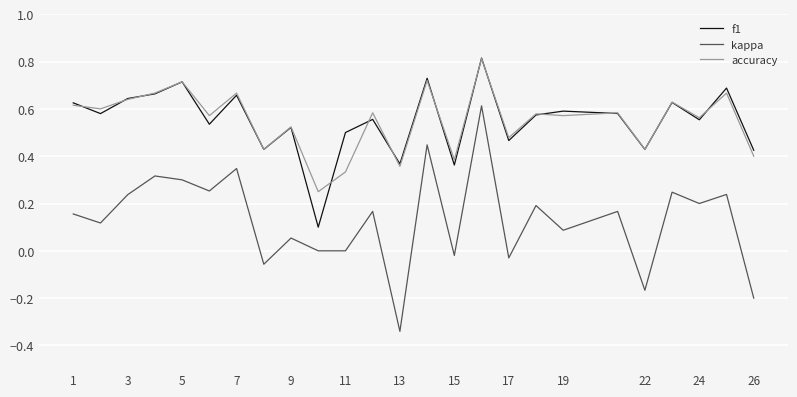

True or false: kappa and f1 intersect in this chart.

False